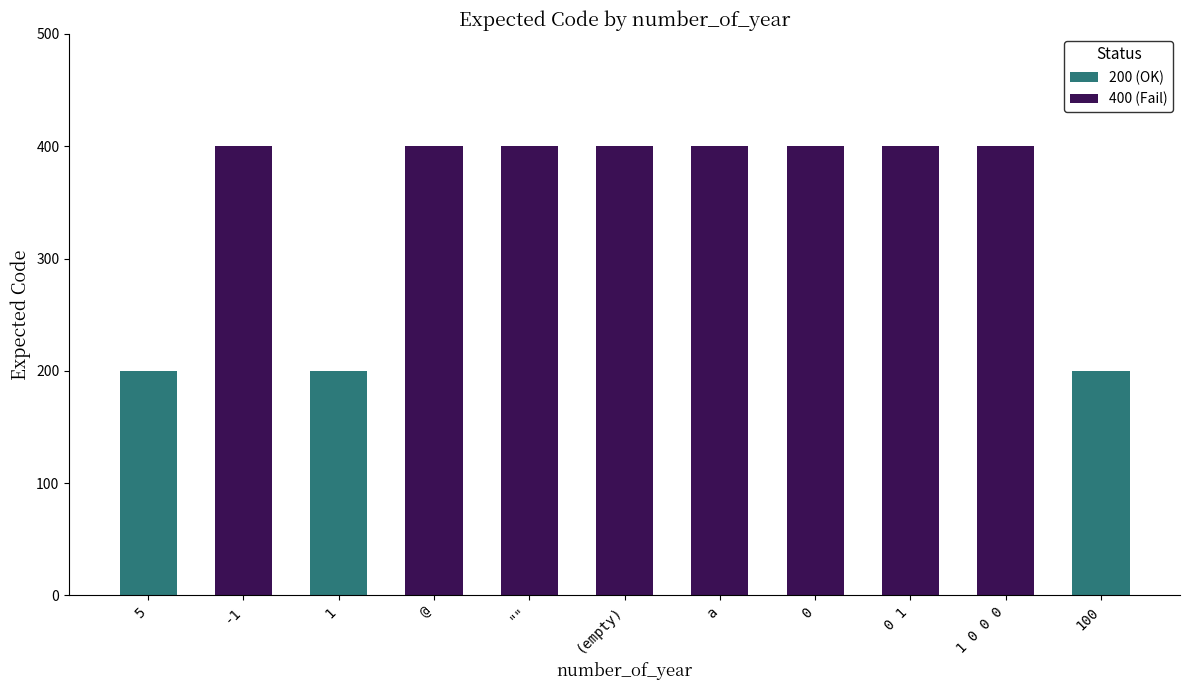

What is the sum of the values at (empty) and 1 0 0 0?

800